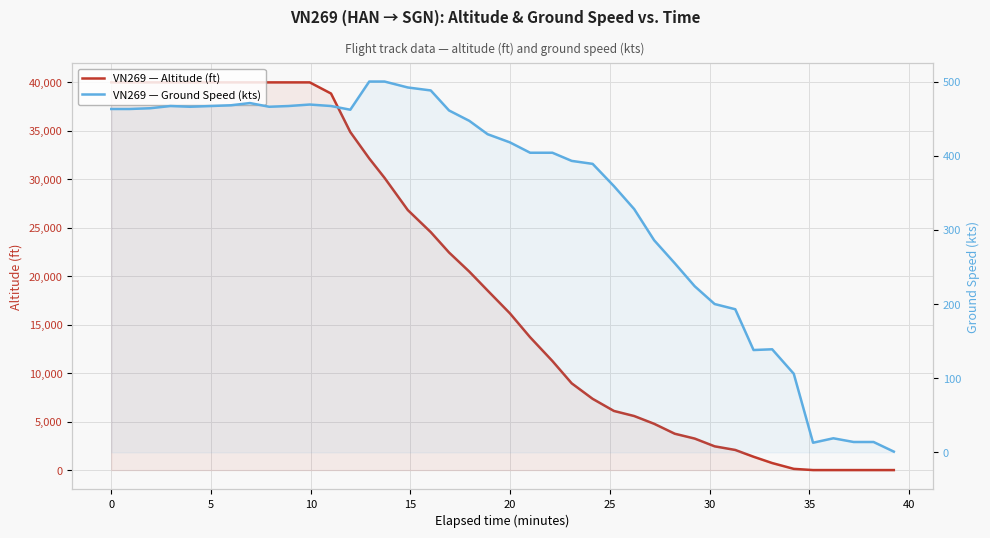

True or false: VN269 — Altitude (ft) has more than 2 points higher than both neighbors.

False